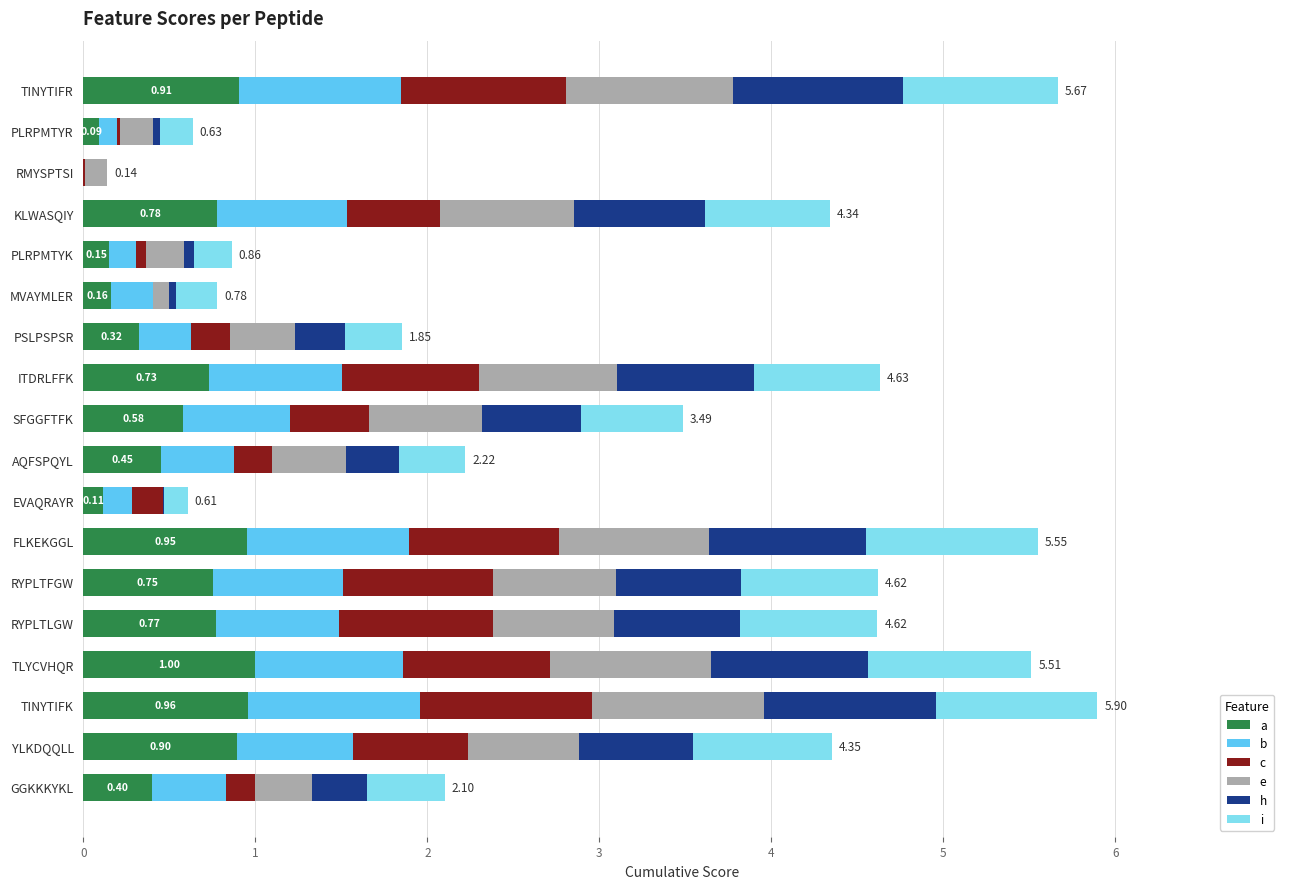

What is the total value across all series at SFGGFTFK?

3.5